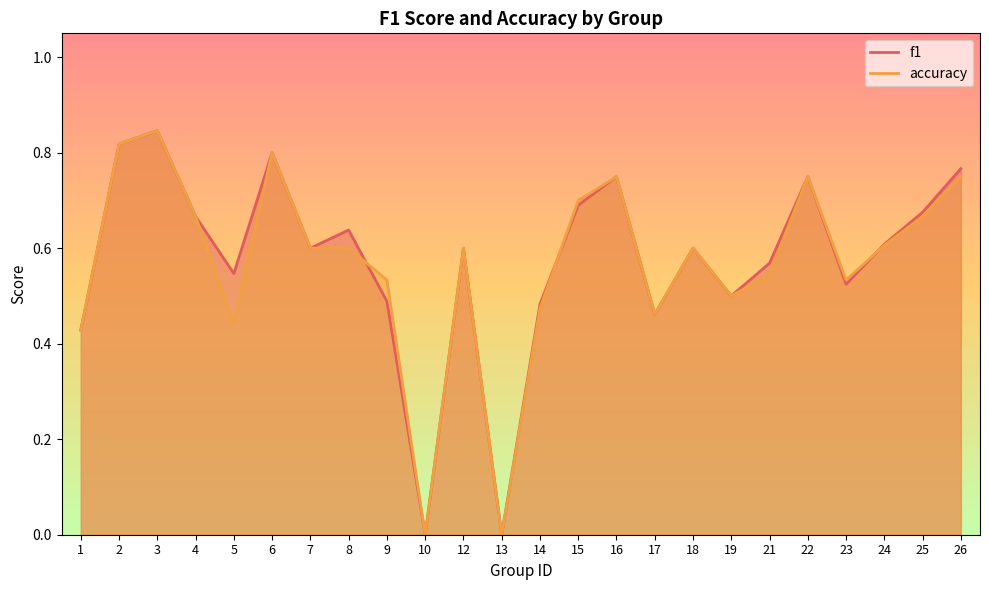

What is the value of the f1 point at the 13th from the left?

0.5